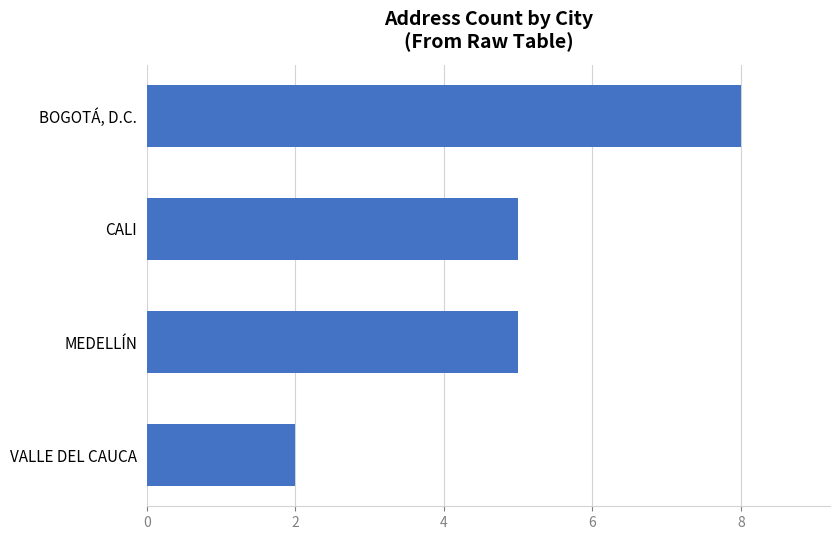

Count the number of categories in the chart.

4